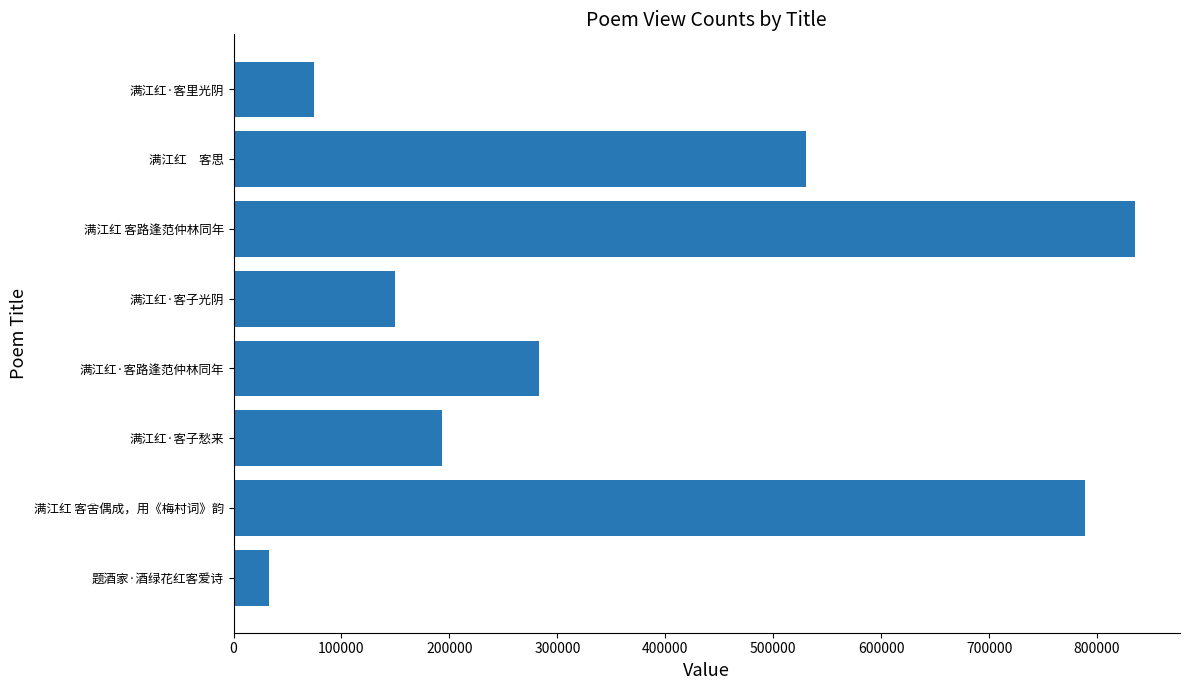

What is the greatest value displayed?

835134